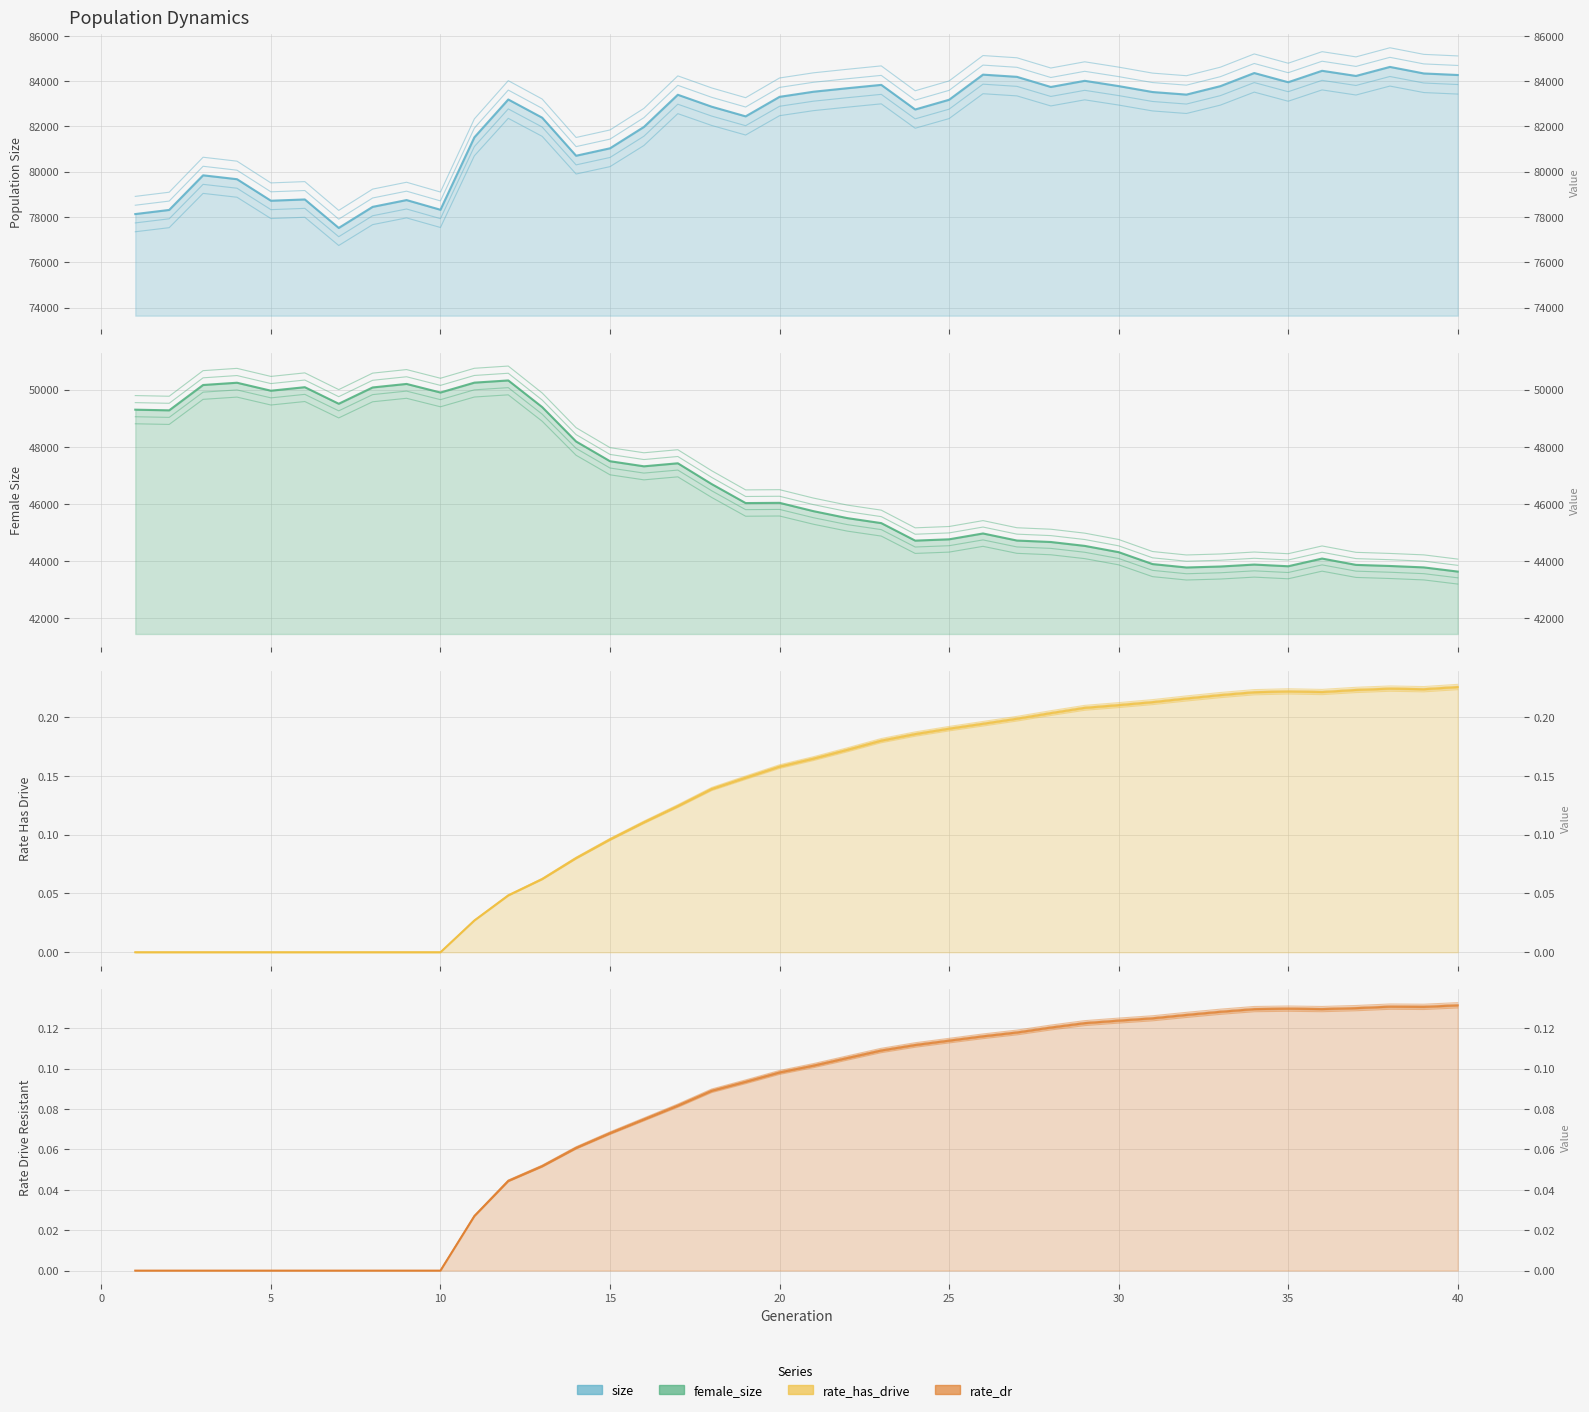

Reading left to right, extract all data points from this chart.

size: 78128.0	78310.0	79840.0	79668.0	78717.0	78774.0	77515.0	78446.0	78746.0	78318.0	81517.0	83189.0	82385.0	80704.0	81033.0	81976.0	83398.0	82870.0	82444.0	83306.0	83532.0	83687.0	83835.0	82747.0	83177.0	84287.0	84190.0	83742.0	84014.0	83781.0	83519.0	83405.0	83778.0	84358.0	83952.0	84457.0	84229.0	84628.0	84339.0	84271.0
female_size: 49297.0	49274.0	50160.0	50239.0	49960.0	50083.0	49504.0	50074.0	50197.0	49897.0	50242.0	50319.0	49387.0	48185.0	47495.0	47317.0	47423.0	46695.0	46032.0	46040.0	45749.0	45506.0	45331.0	44719.0	44765.0	44969.0	44722.0	44671.0	44535.0	44316.0	43899.0	43780.0	43814.0	43882.0	43823.0	44092.0	43871.0	43833.0	43783.0	43637.0
rate_has_drive: 0.0	0.0	0.0	0.0	0.0	0.0	0.0	0.0	0.0	0.0	0.0	0.0	0.1	0.1	0.1	0.1	0.1	0.1	0.1	0.2	0.2	0.2	0.2	0.2	0.2	0.2	0.2	0.2	0.2	0.2	0.2	0.2	0.2	0.2	0.2	0.2	0.2	0.2	0.2	0.2
rate_dr: 0.0	0.0	0.0	0.0	0.0	0.0	0.0	0.0	0.0	0.0	0.0	0.0	0.1	0.1	0.1	0.1	0.1	0.1	0.1	0.1	0.1	0.1	0.1	0.1	0.1	0.1	0.1	0.1	0.1	0.1	0.1	0.1	0.1	0.1	0.1	0.1	0.1	0.1	0.1	0.1